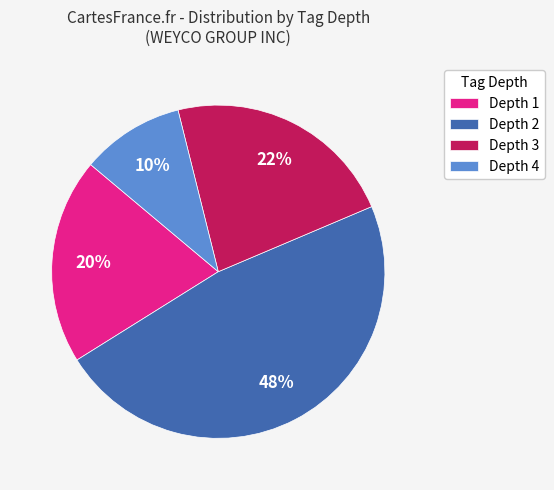

What is the largest slice in the pie chart?

Depth 2